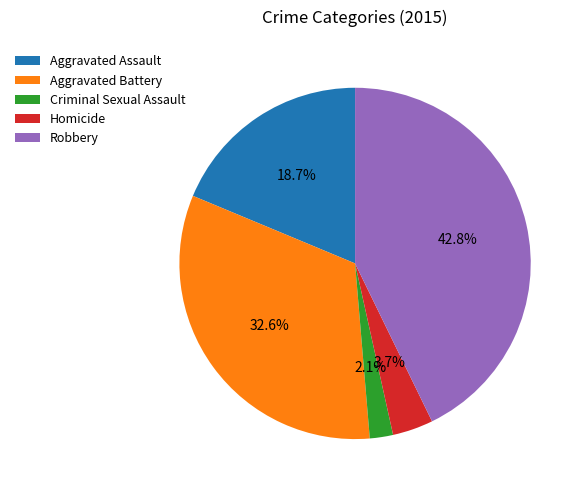

Which has a higher value, Criminal Sexual Assault or Homicide?

Homicide